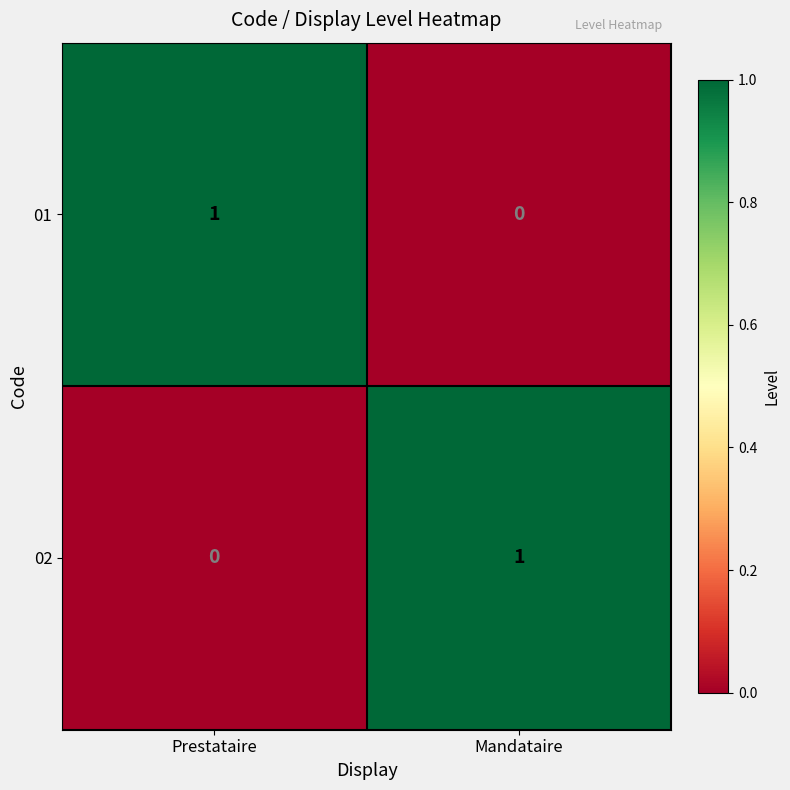

Reading left to right, extract all data points from this chart.

01: 1	0
02: 0	1